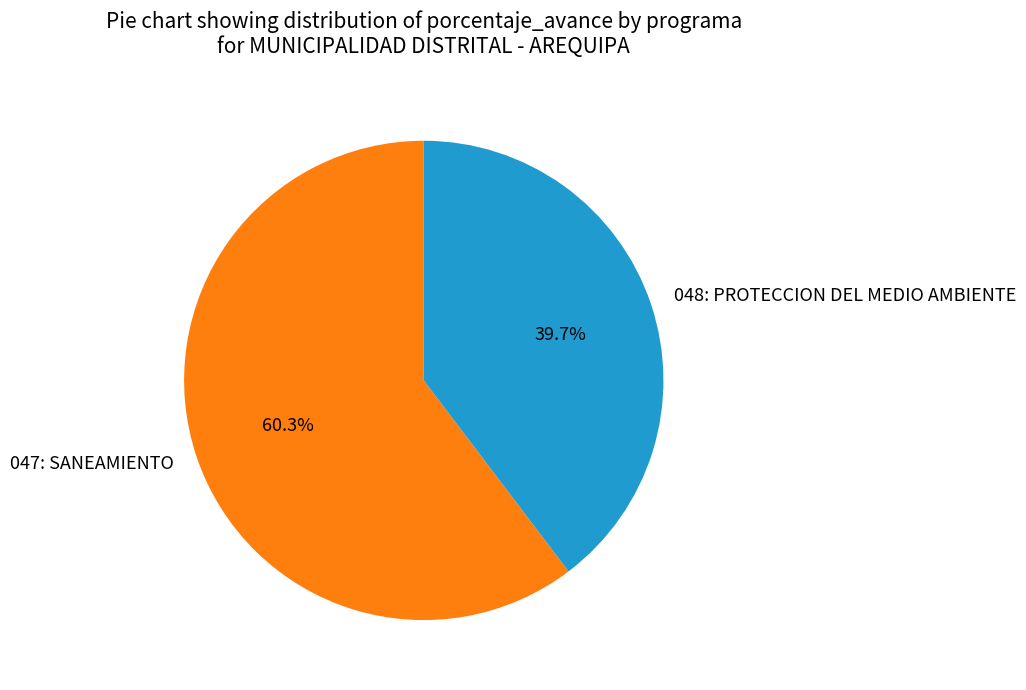

Between 048: PROTECCION DEL MEDIO AMBIENTE and 047: SANEAMIENTO, which is larger?

047: SANEAMIENTO